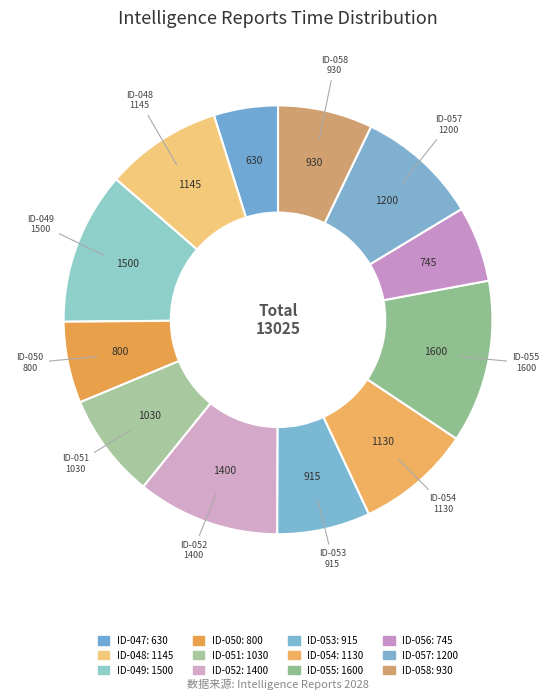

How many segments does this pie chart have?

12